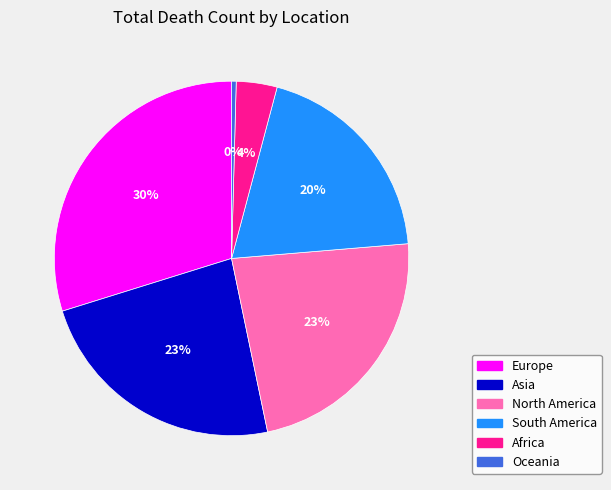

Which slice is the smallest?

Oceania